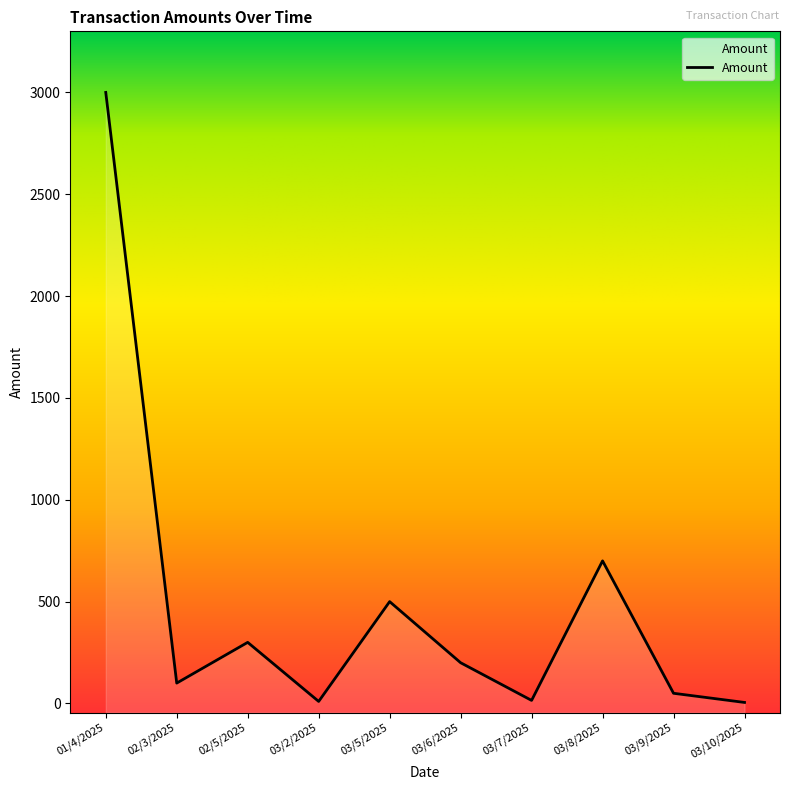

What is the label of the 9th point from the right?

02/3/2025